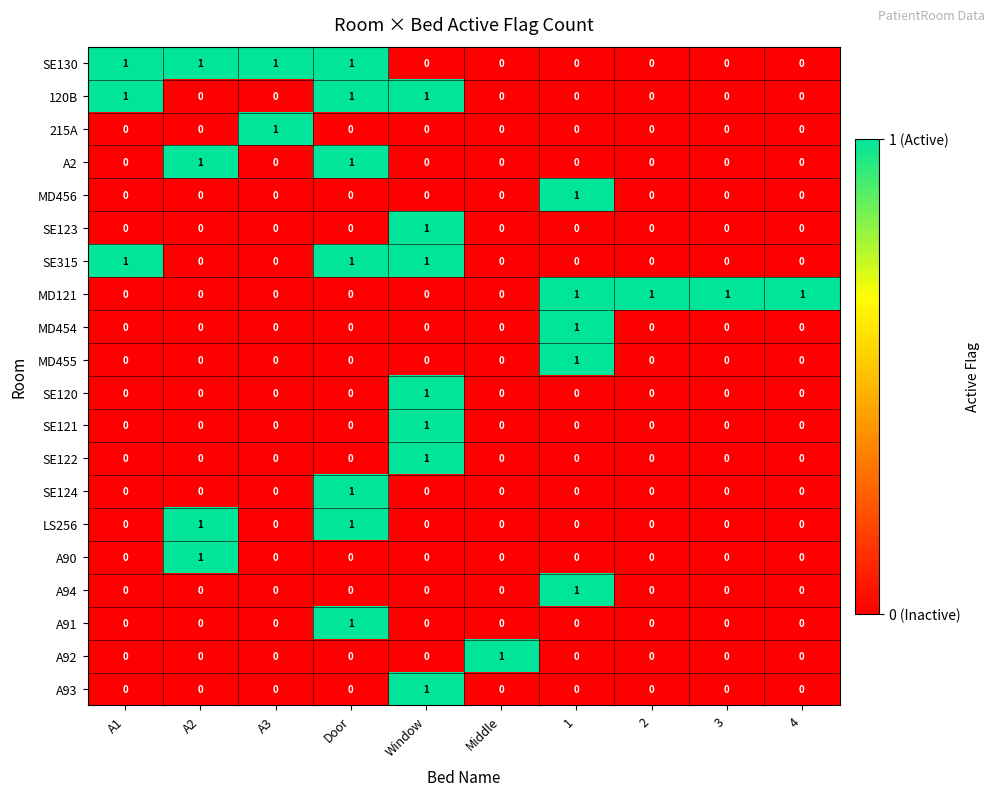

What is the total value across all series at A1?

3